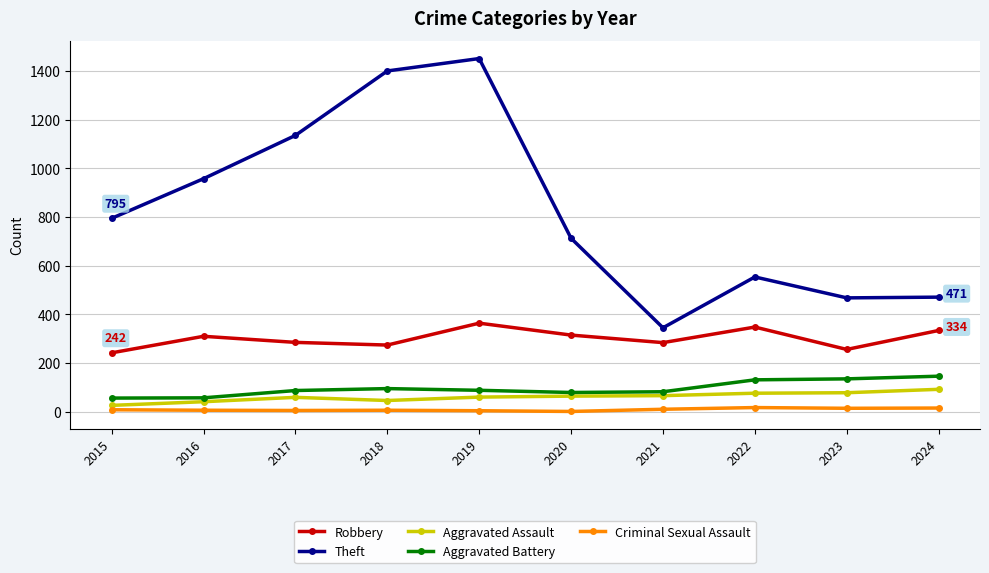

Which series has the widest spread of values?

Theft